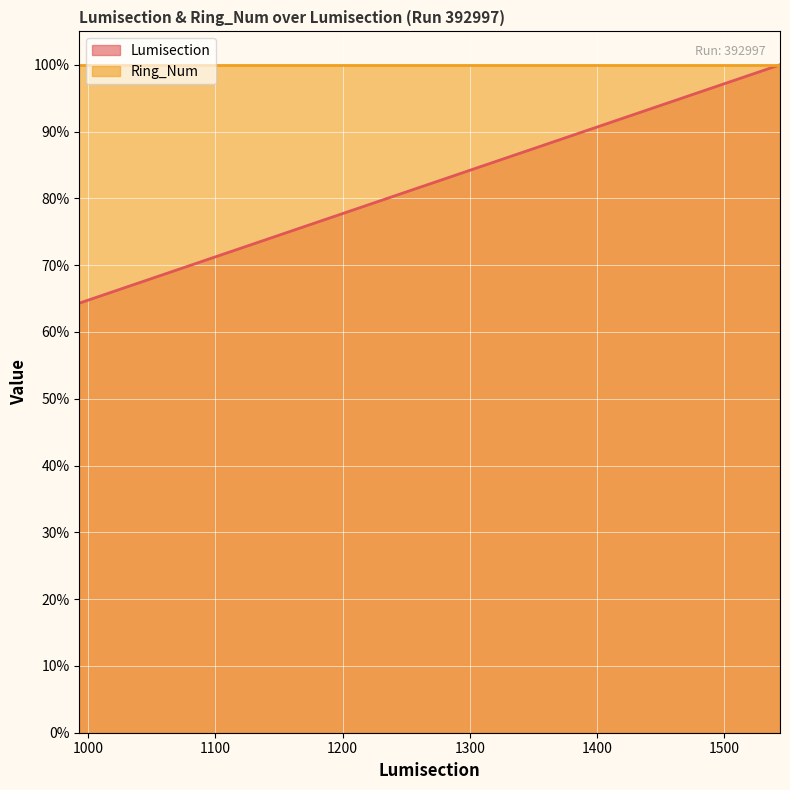

Where does the data first go above 99?

1540